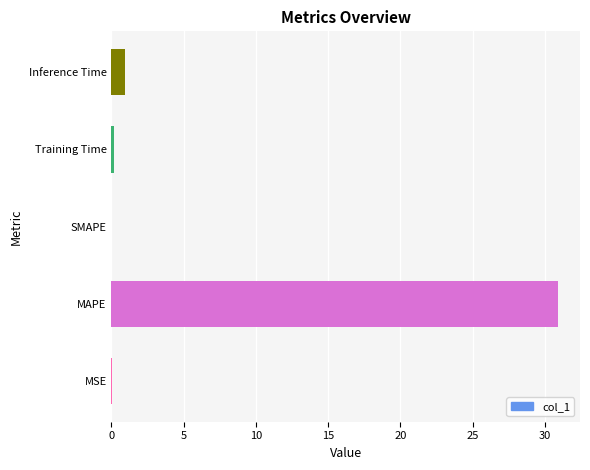

How many categories are shown in the chart?

5